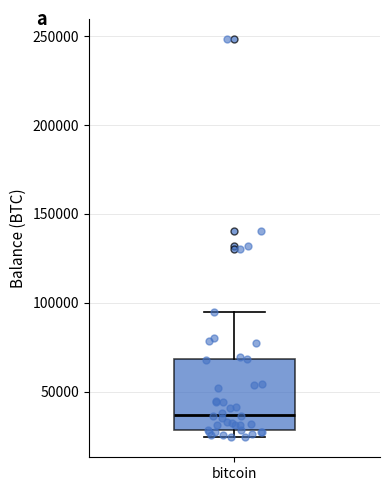

Where is the lower edge of the box for bitcoin on the y-axis? The values are not printed on the chart, so give them approximately, as read against the axis.

30000